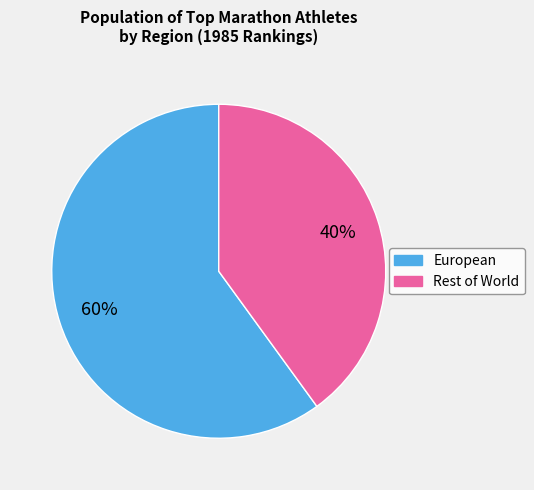

Is there a majority slice in this chart?

Yes